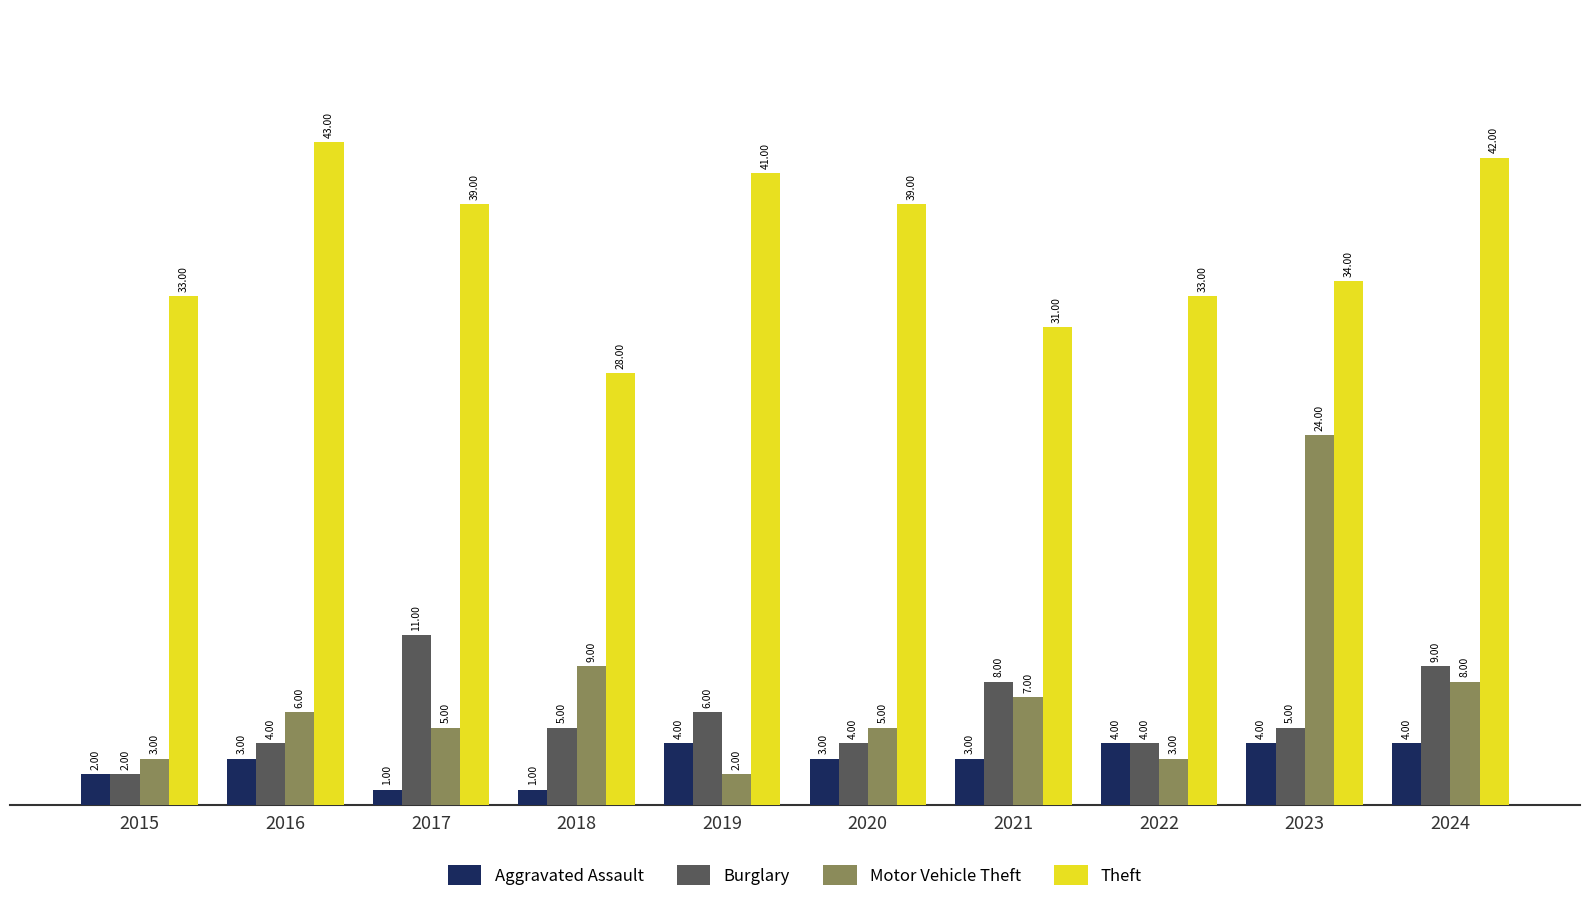

What is the total value across all series at 2016?

56